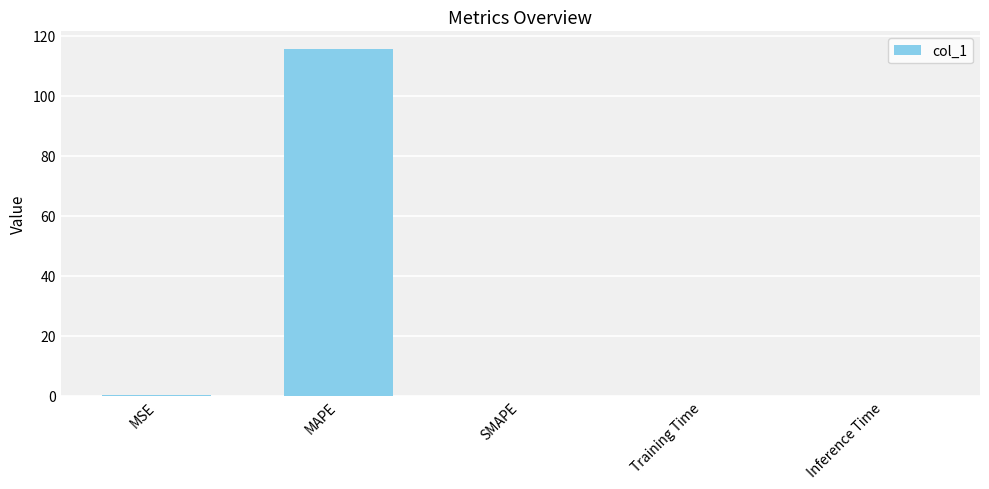

What is the sum of all values?

115.7